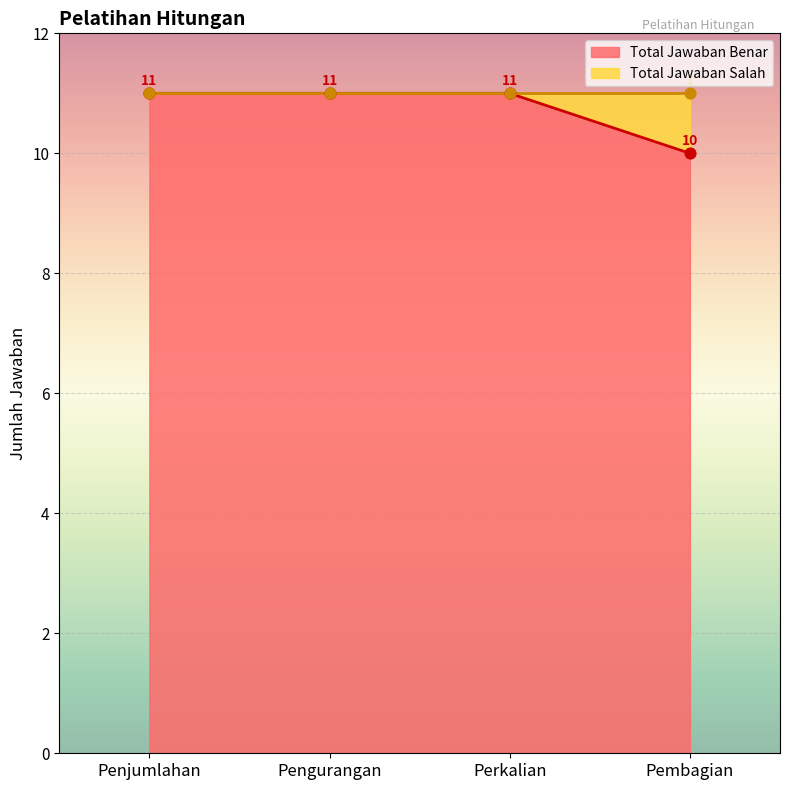

Is the value of Total Jawaban Benar at Perkalian greater than the value of Total Jawaban Salah at Pembagian?

Yes